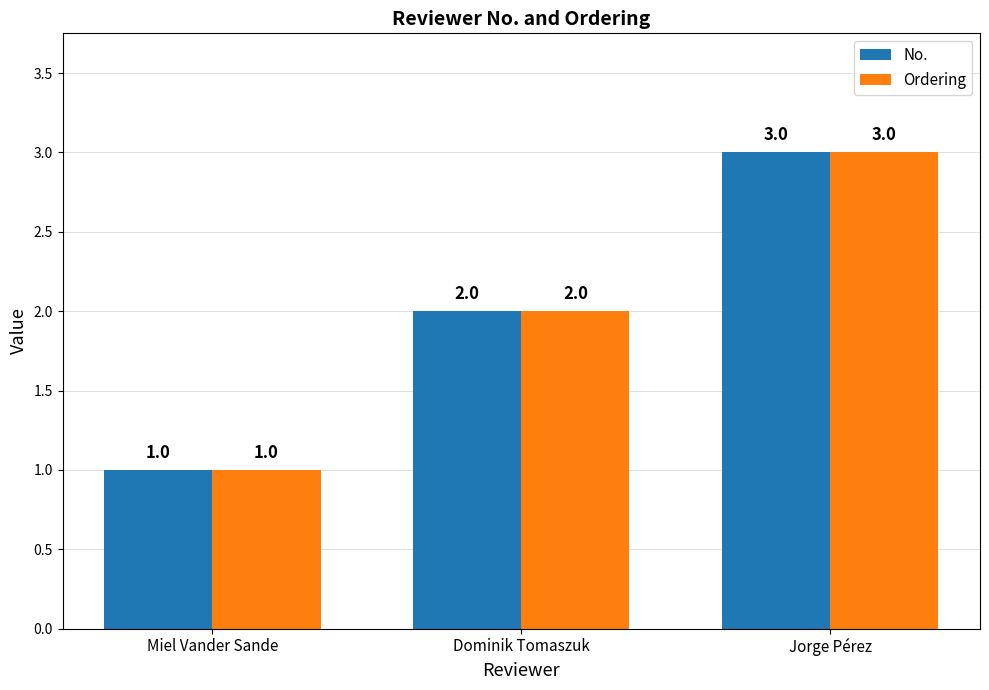

What is the minimum value shown in the chart?

1